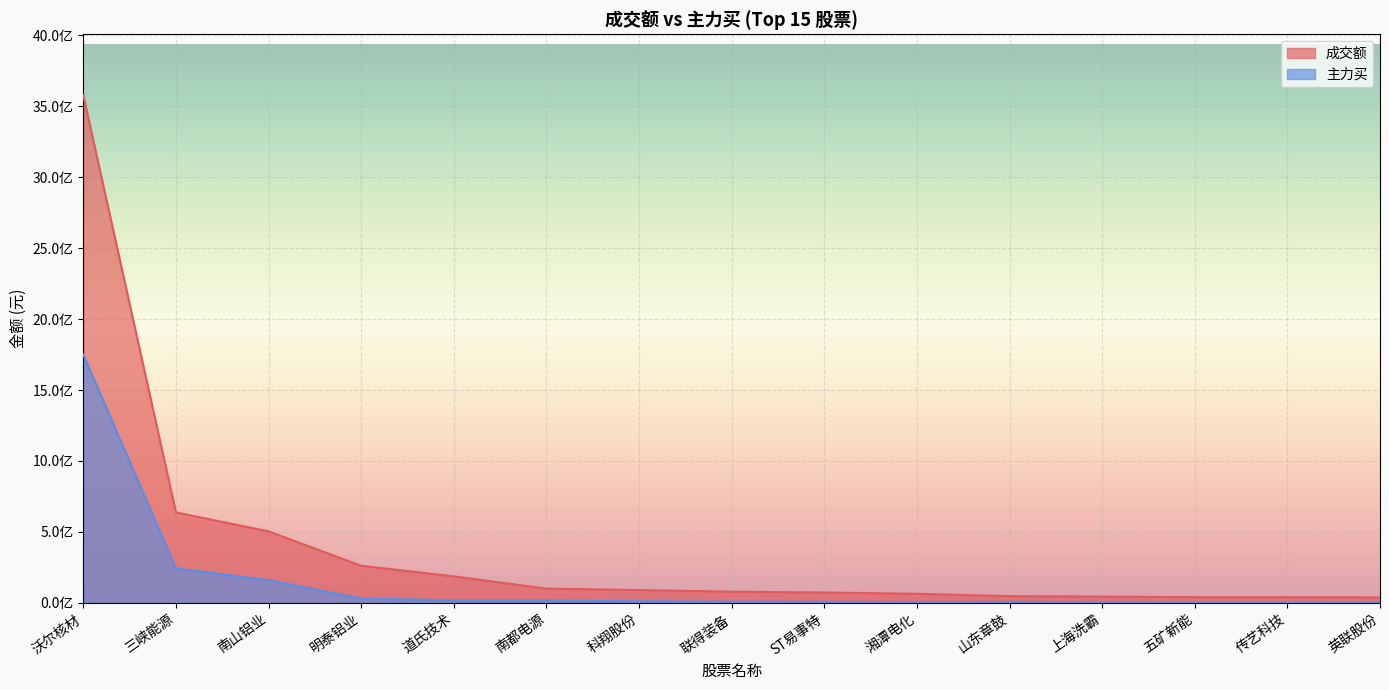

What is the spread (max minus min) of values at 南都电源?

82474971